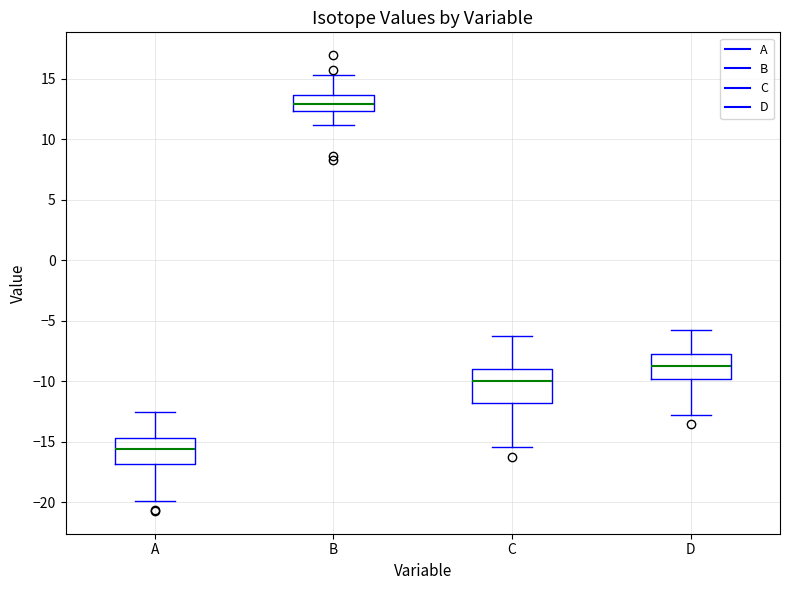

Which box's median line is the lowest?

A